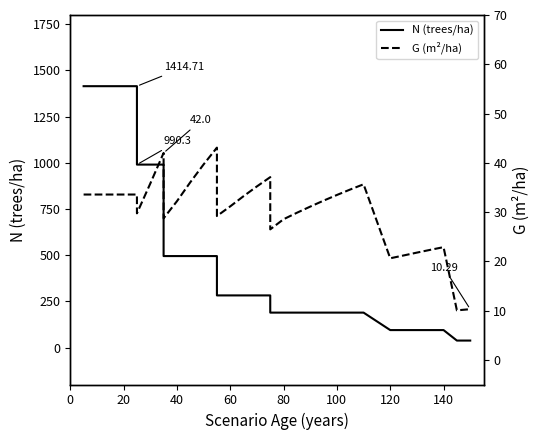

Rank the series by their average value, from lowest to highest.

G (m²/ha), N (trees/ha)